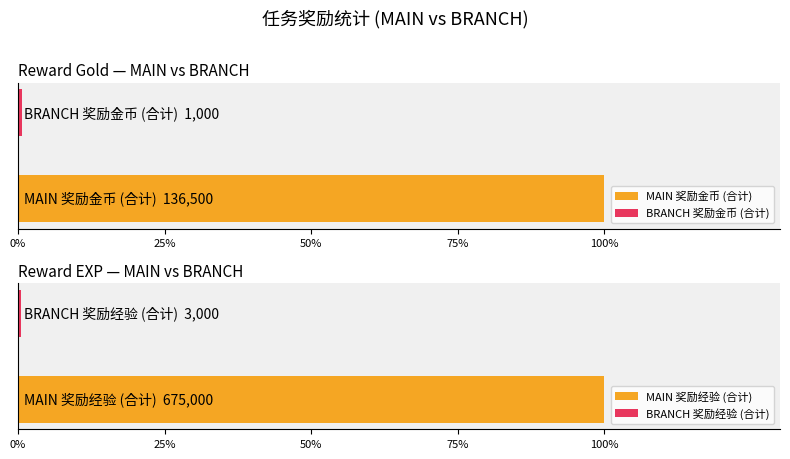

What are all the series names shown in the legend?

MAIN, BRANCH